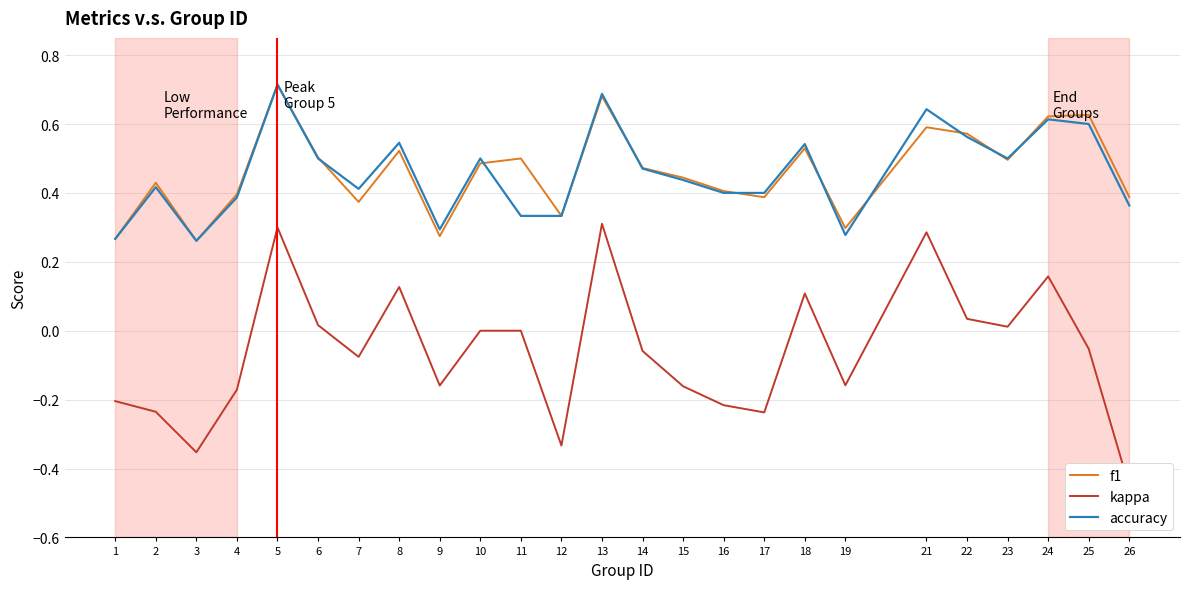

True or false: f1 has a value of 0.1 at 16.

False